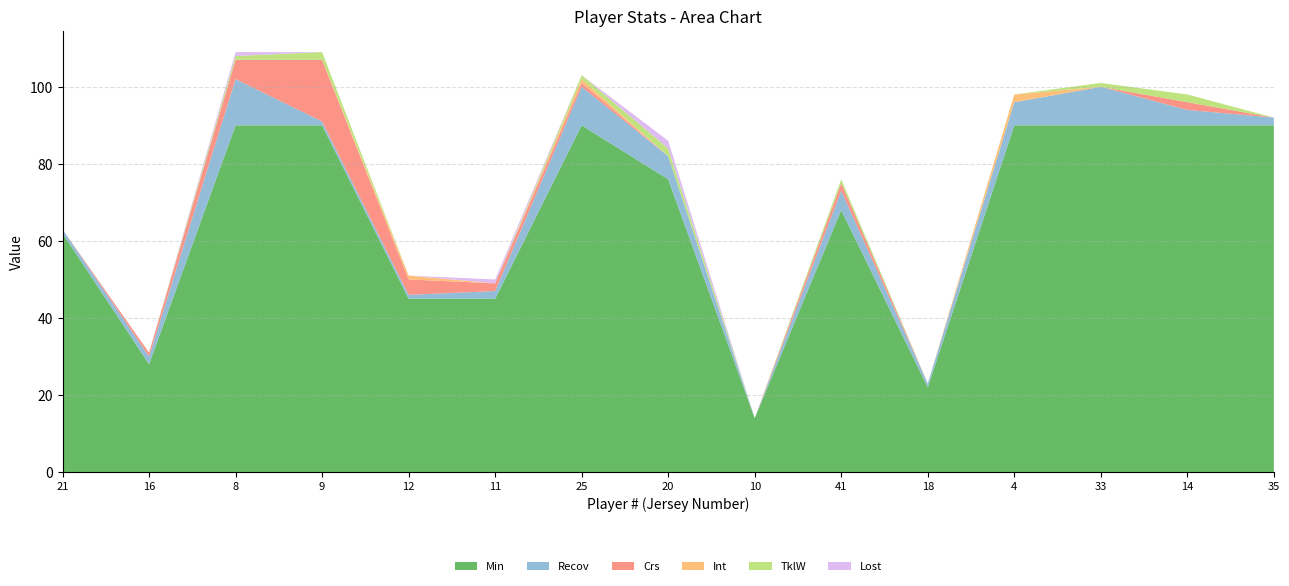

Reading left to right, what are all the values shown in this chart?

Min: 21=62	16=28	8=90	9=90	12=45	11=45	25=90	20=76	10=14	41=68	18=22	4=90	33=90	14=90	35=90
Recov: 21=1	16=2	8=12	9=1	12=1	11=2	25=10	20=6	10=0	41=5	18=1	4=6	33=10	14=4	35=2
Crs: 21=0	16=1	8=5	9=16	12=4	11=2	25=1	20=0	10=0	41=2	18=0	4=0	33=0	14=2	35=0
Int: 21=0	16=0	8=0	9=0	12=1	11=0	25=1	20=0	10=0	41=0	18=0	4=2	33=0	14=0	35=0
TklW: 21=0	16=0	8=1	9=2	12=0	11=0	25=1	20=2	10=0	41=1	18=0	4=0	33=1	14=2	35=0
Lost: 21=0	16=0	8=1	9=0	12=0	11=1	25=0	20=2	10=0	41=0	18=0	4=0	33=0	14=0	35=0